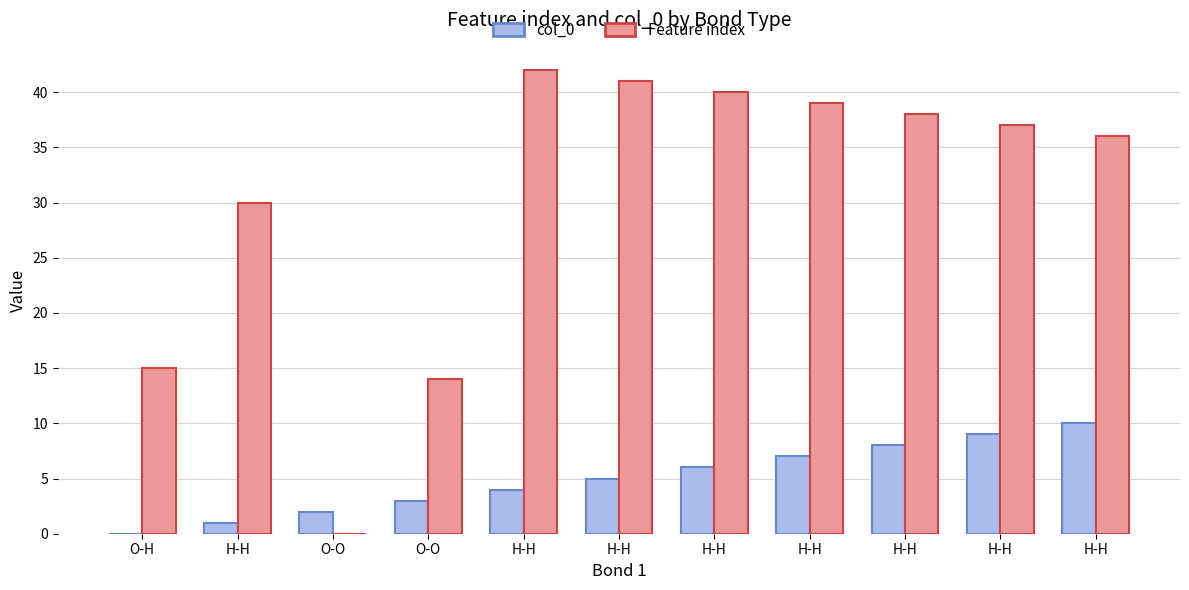

What is the sum of all col_0 values?

55